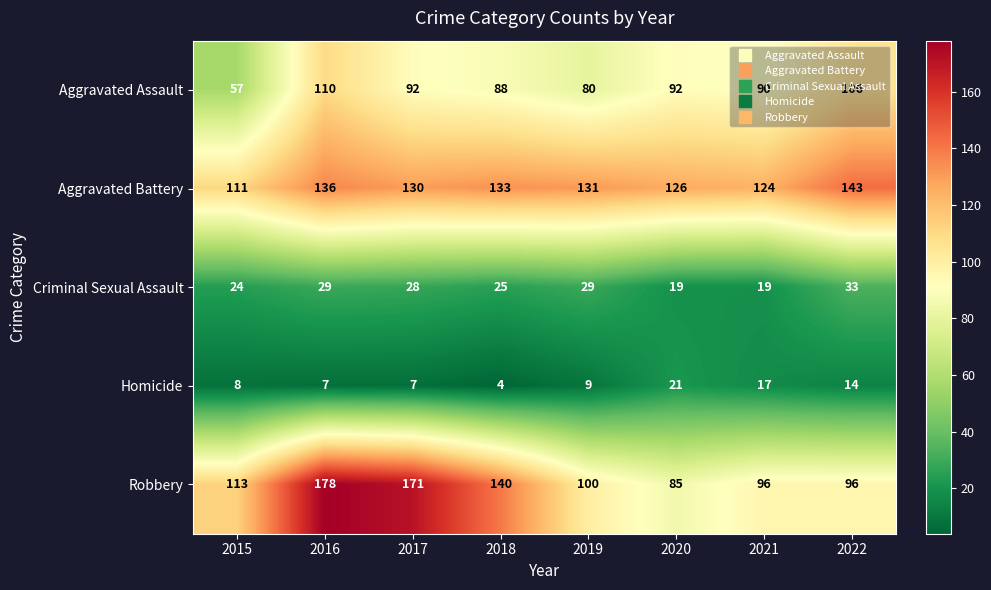

At which label does Homicide reach its peak?

2020